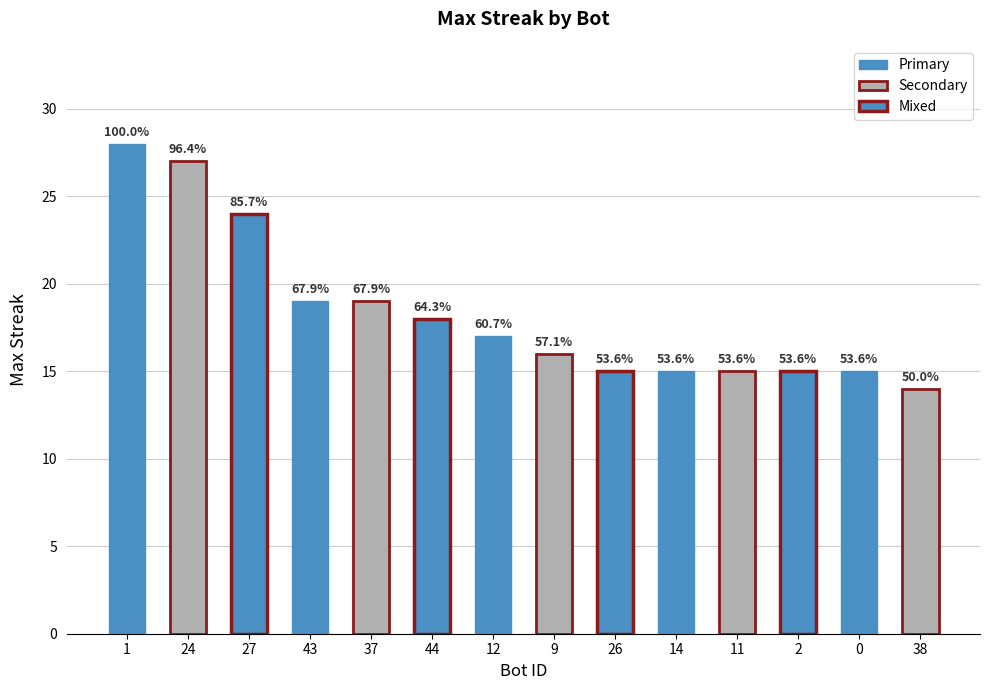

Which category has the highest value across all series?

1